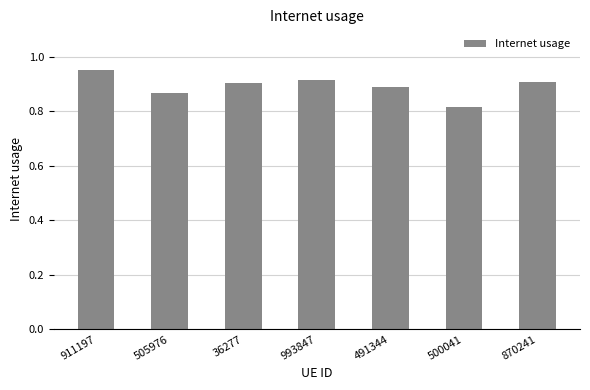

What is the sum of the values at 911197 and 36277?

1.9